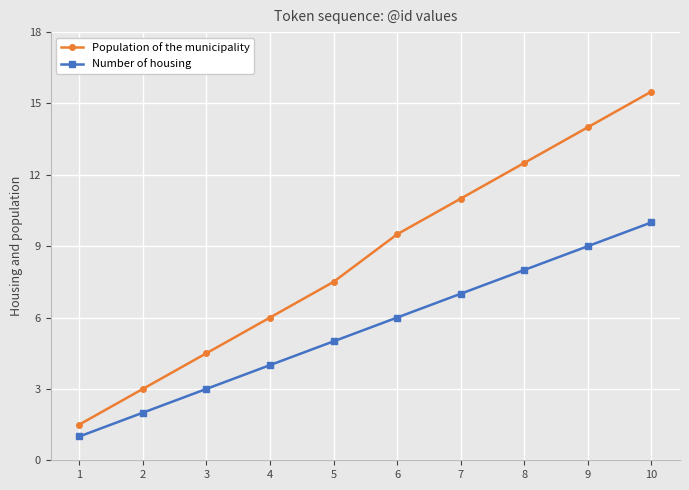

How many lines are shown in the chart?

2